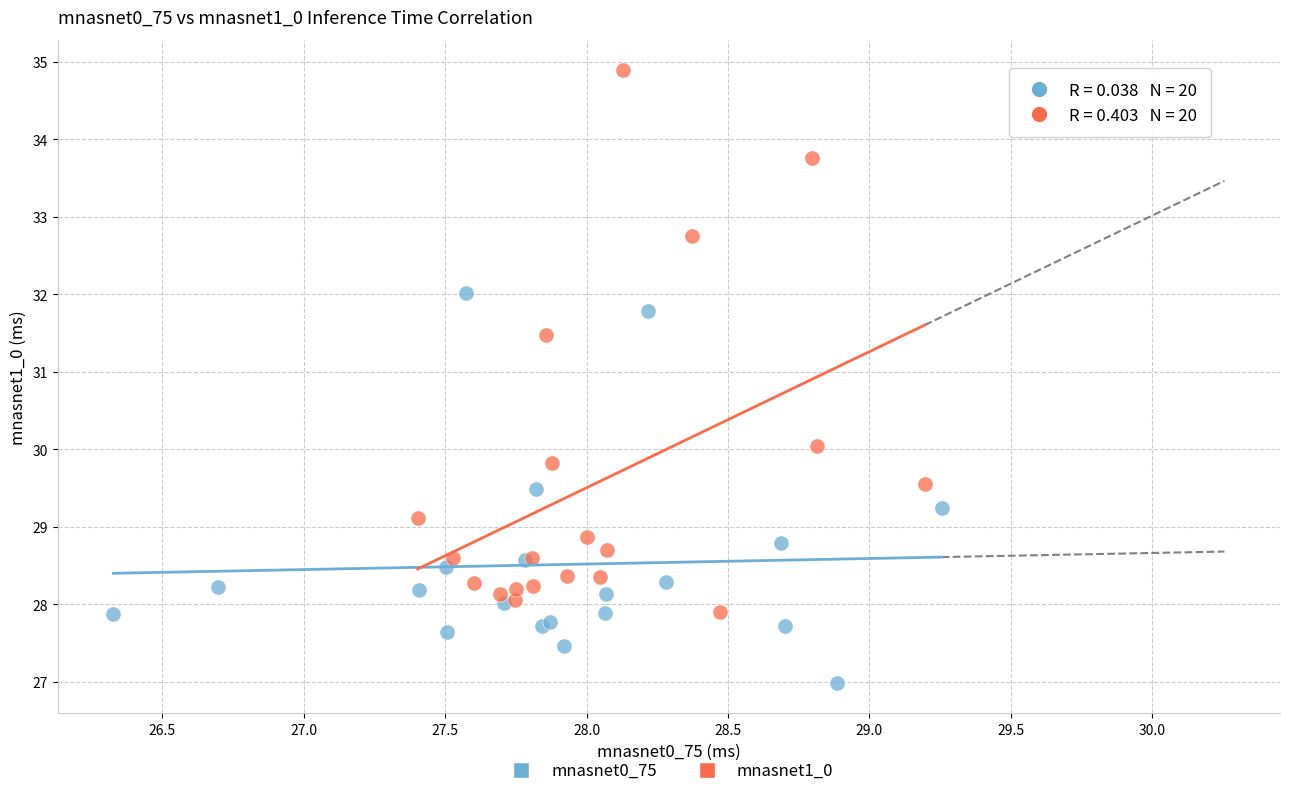

Which series contains the lowest Y value?

mnasnet0_75